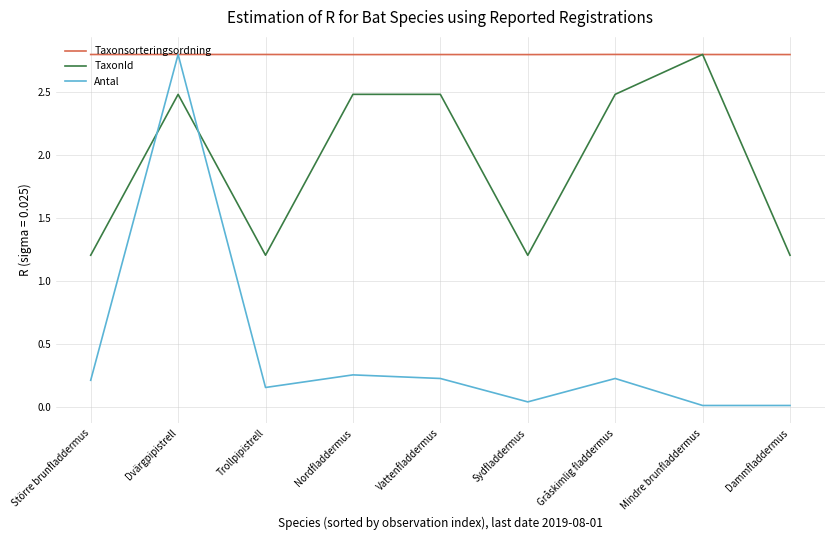

At which category does TaxonId reach its first local peak?

Dvärgpipistrell